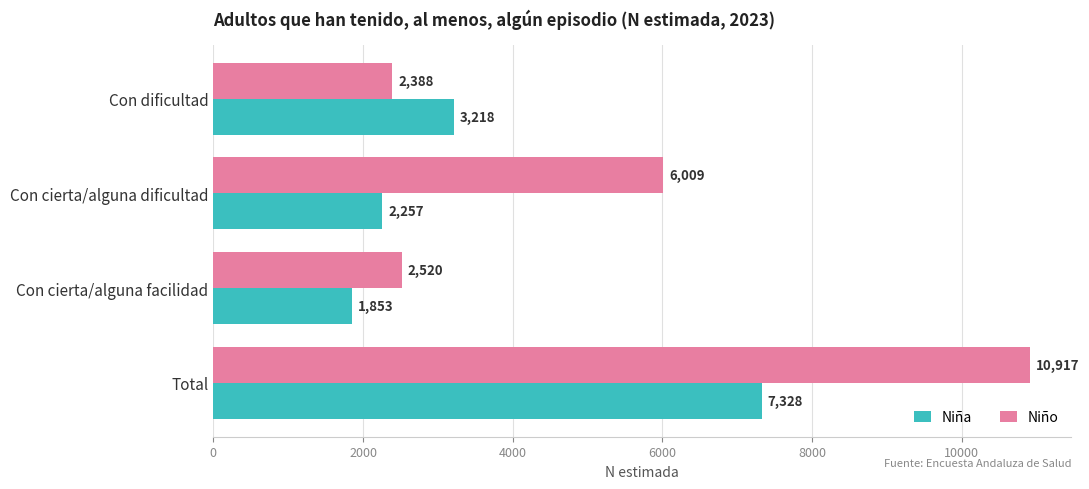

Which label corresponds to the largest value in the chart?

Total